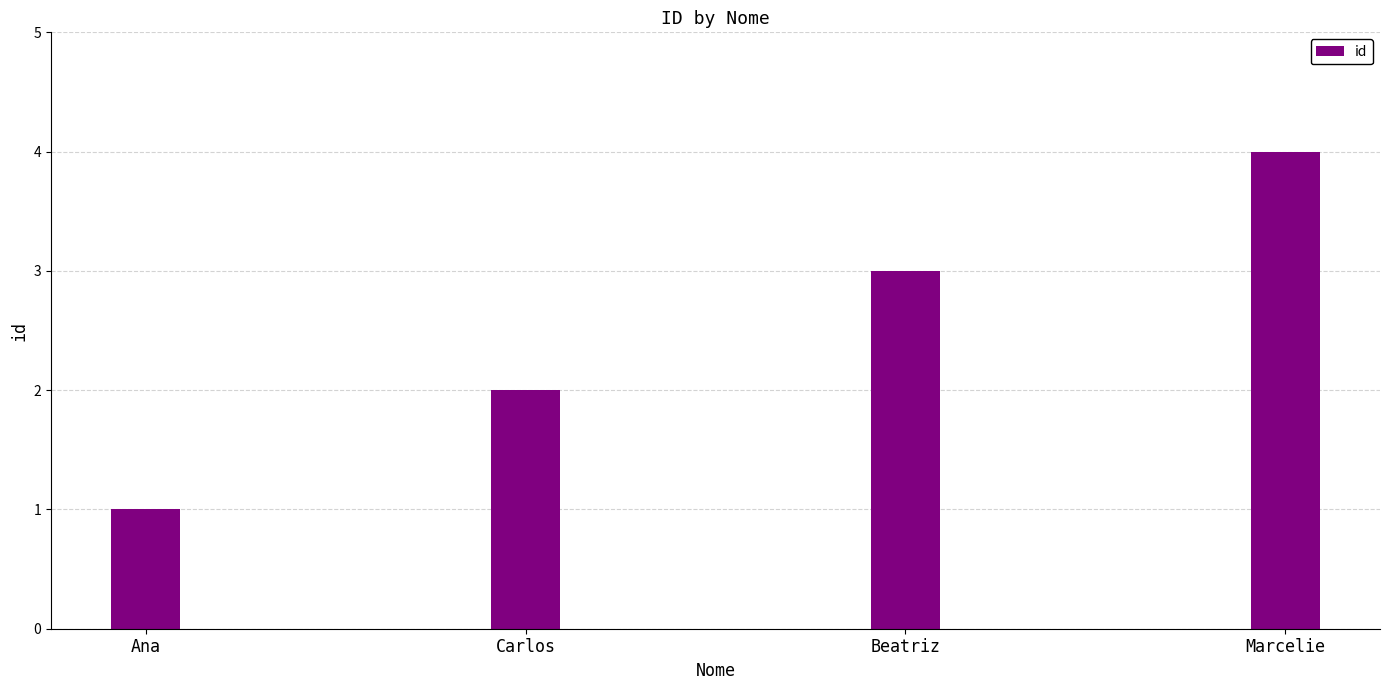

Which has a higher value, Ana or Carlos?

Carlos